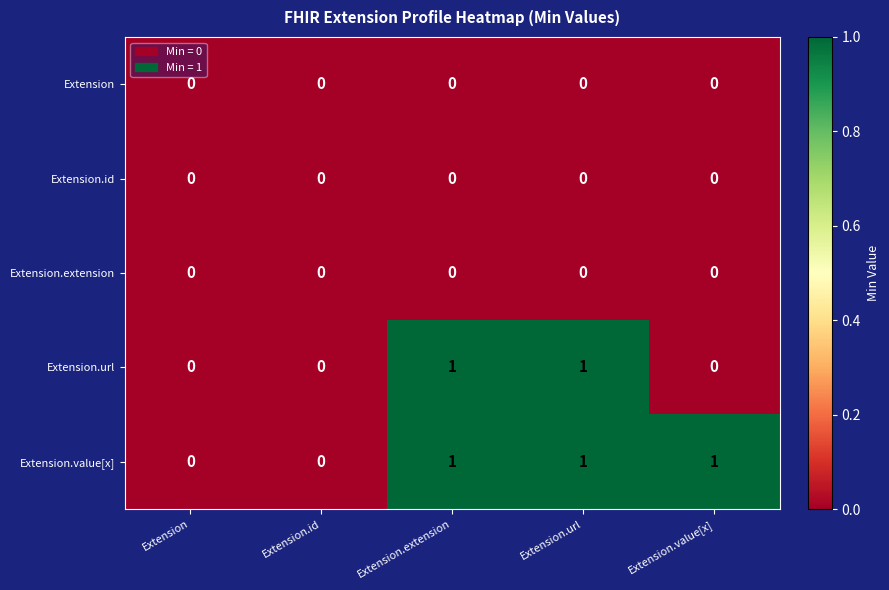

Count the Extension.url values in the range 0 to 1.

5